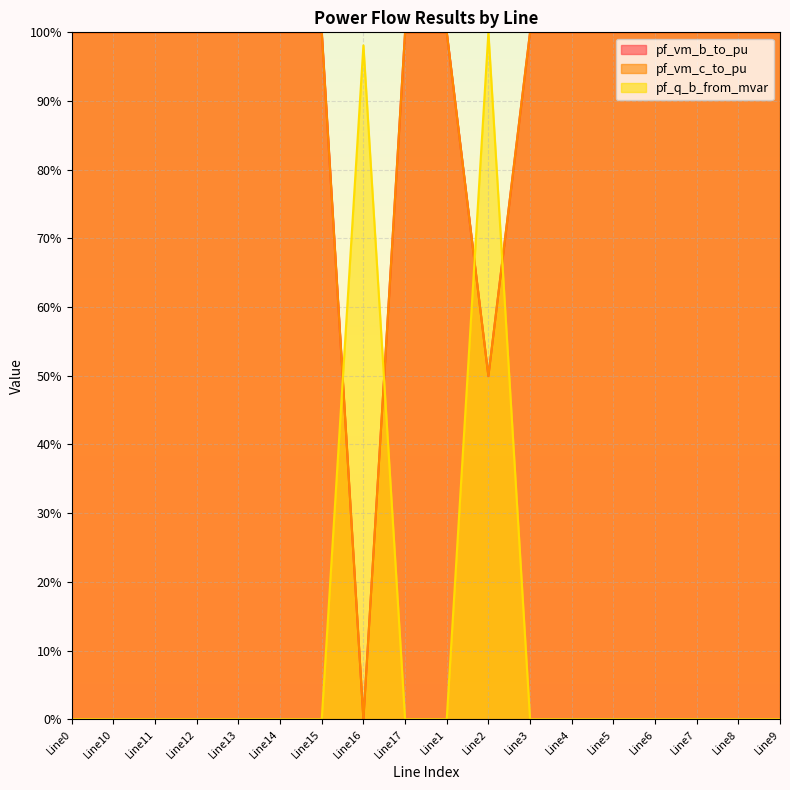

Between which two adjacent categories do pf_q_b_from_mvar and pf_vm_b_to_pu first intersect?

Line15 and Line16